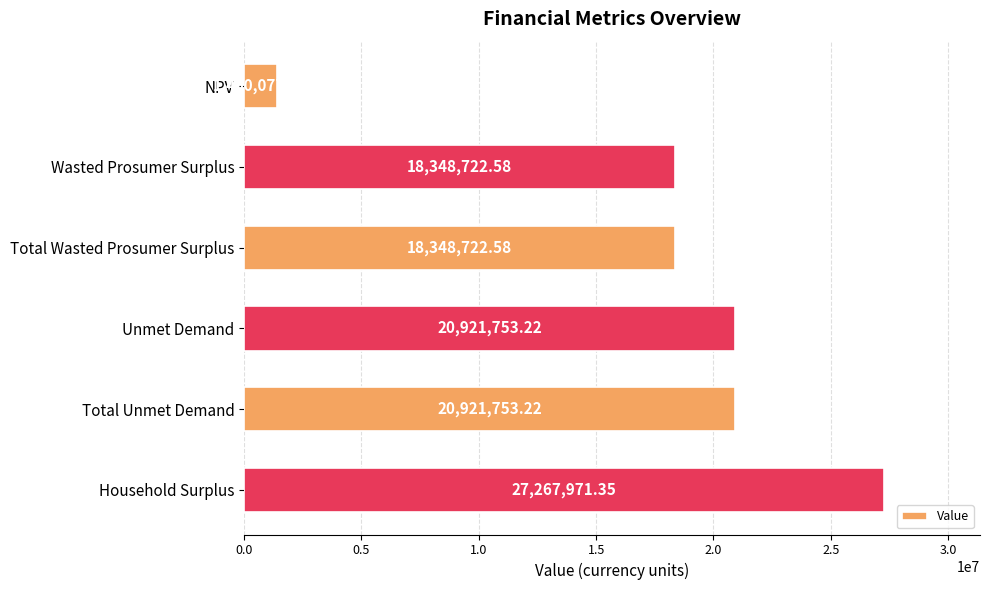

Which has a higher value, Total Unmet Demand or Household Surplus?

Household Surplus